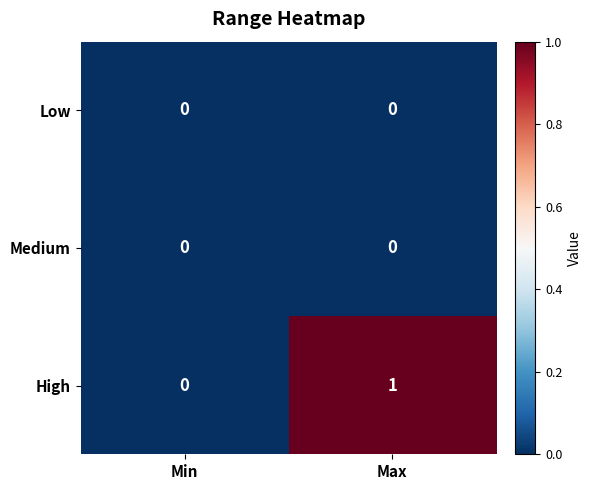

At which category does the chart reach its peak across all series?

Max